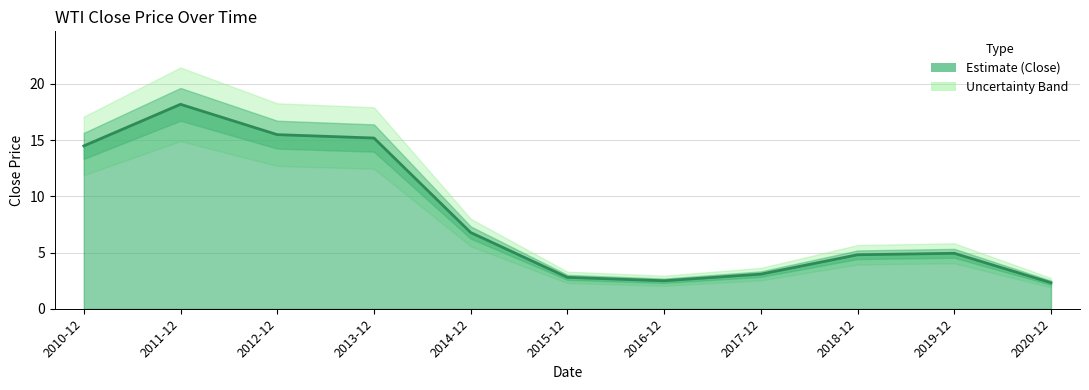

What is the approximate value at 2019-12?

4.9